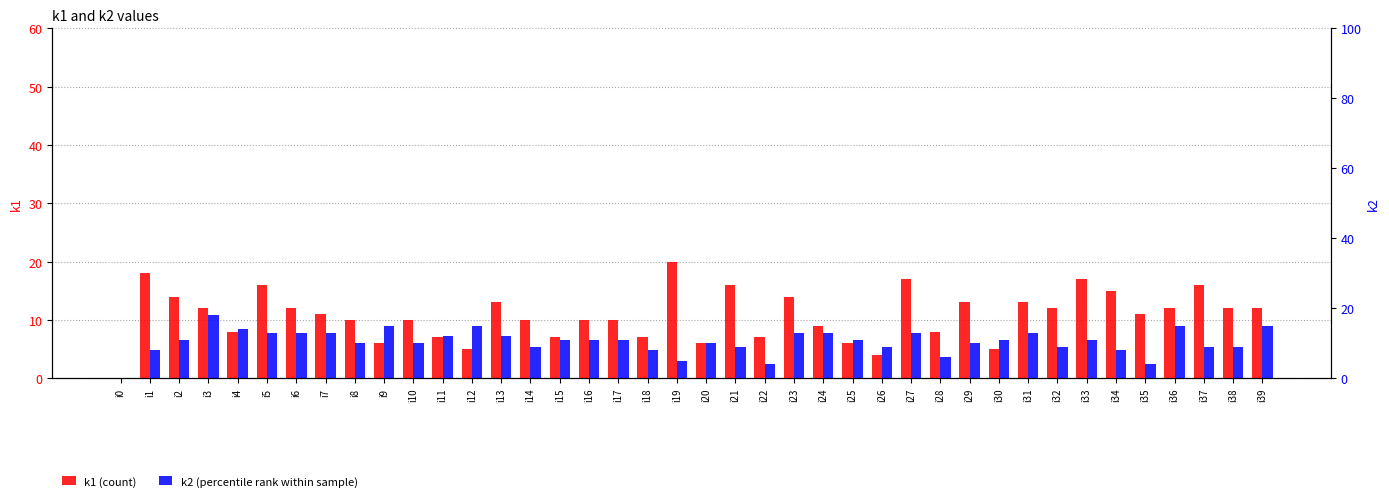

What is the highest value of the k2 (percentile rank within sample) series?

18